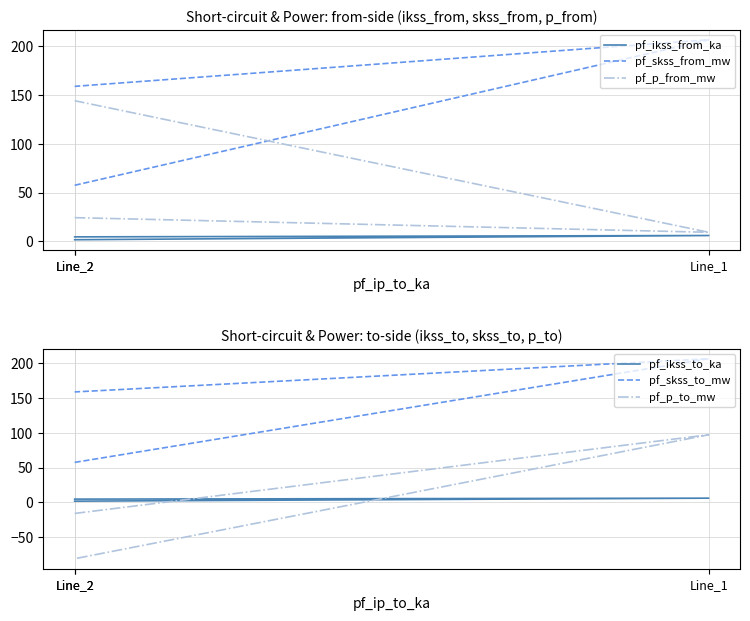

Is it true that pf_skss_to_mw equals 158.7 at Line_2?

True